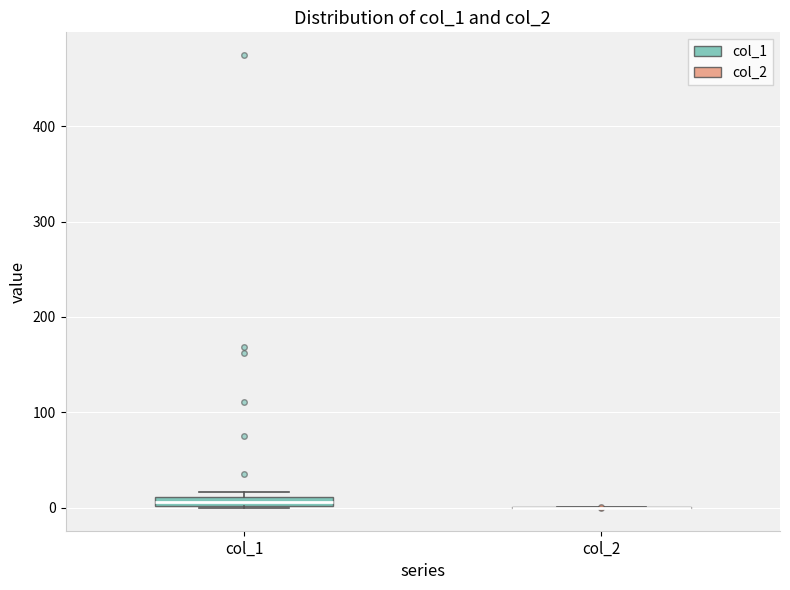

Where is the upper edge of the box for col_1 on the y-axis? The values are not printed on the chart, so give them approximately, as read against the axis.

10